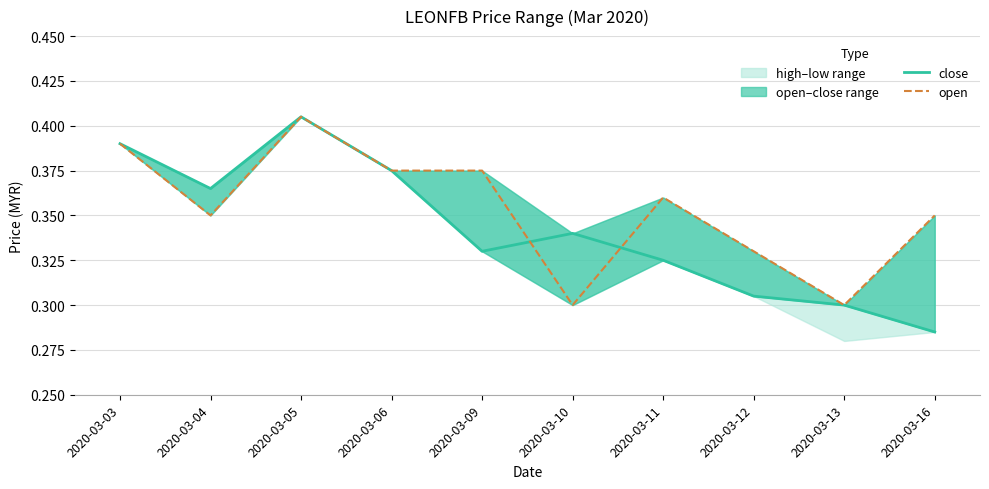

Rank the series by their average value, from lowest to highest.

close, open